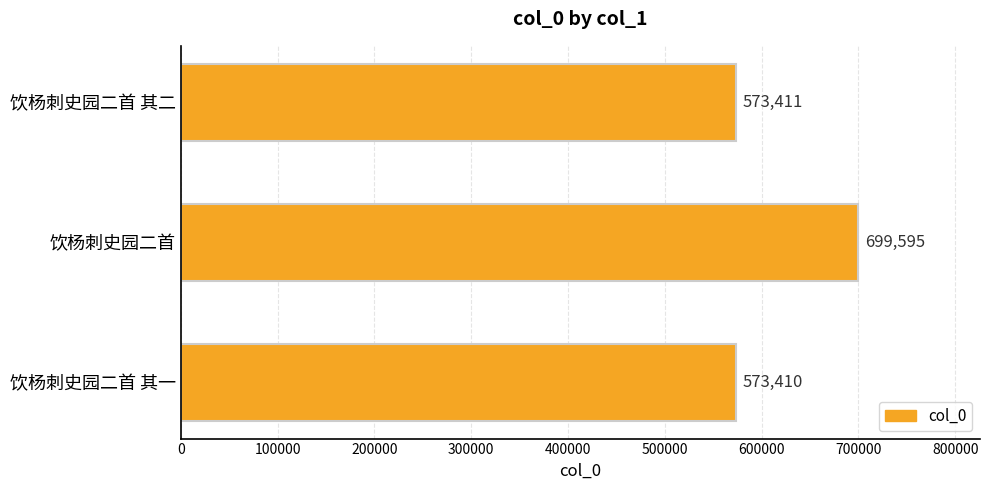

Are the bars horizontal?

Yes